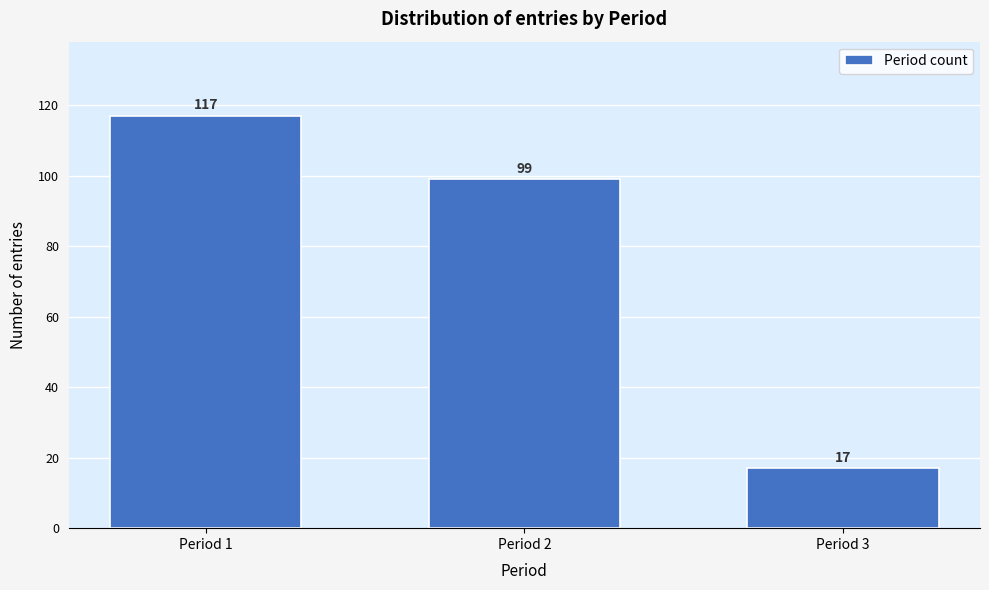

Reading left to right, what are all the values shown in this chart?

117	99	17